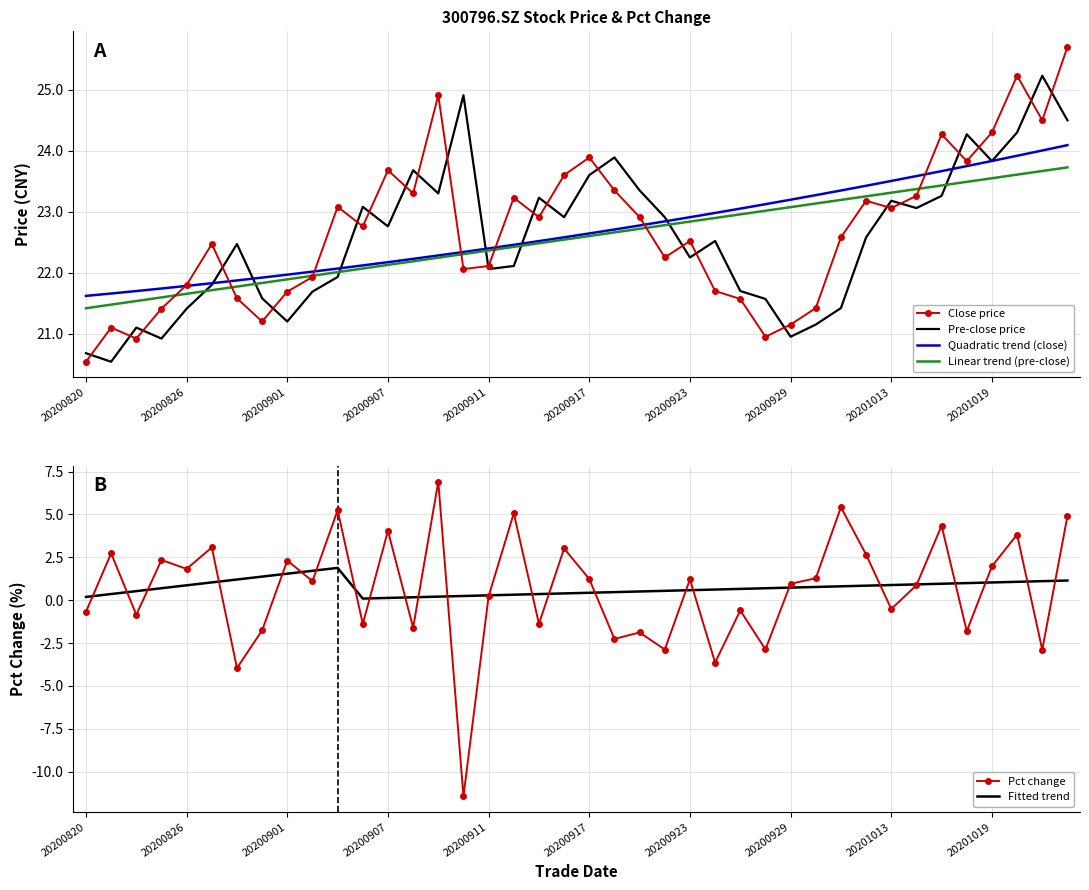

List the series in order of their peak value, highest first.

Close price, Pre-close price, Quadratic trend (close), Linear trend (pre-close), Pct change, Fitted trend